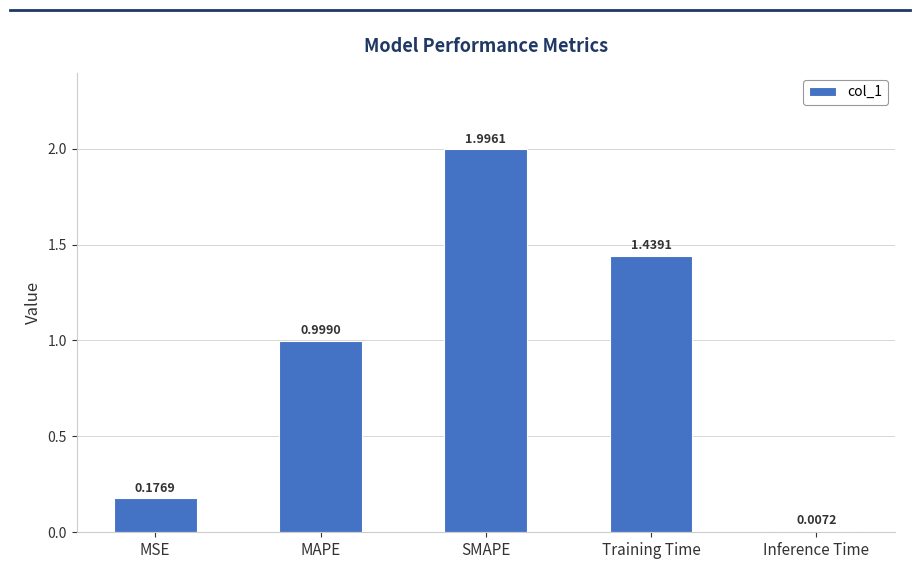

Count the number of data series in this chart.

1